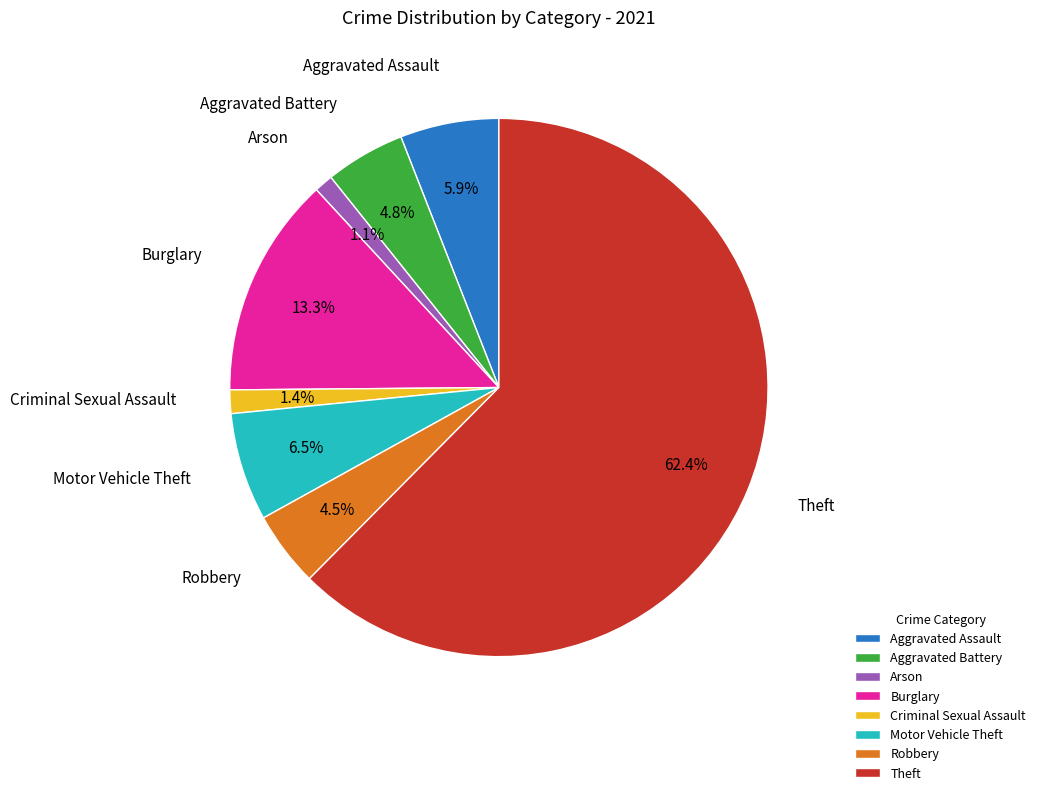

To the nearest percent, what is the difference between the Aggravated Battery and Criminal Sexual Assault slice percentages?

3%